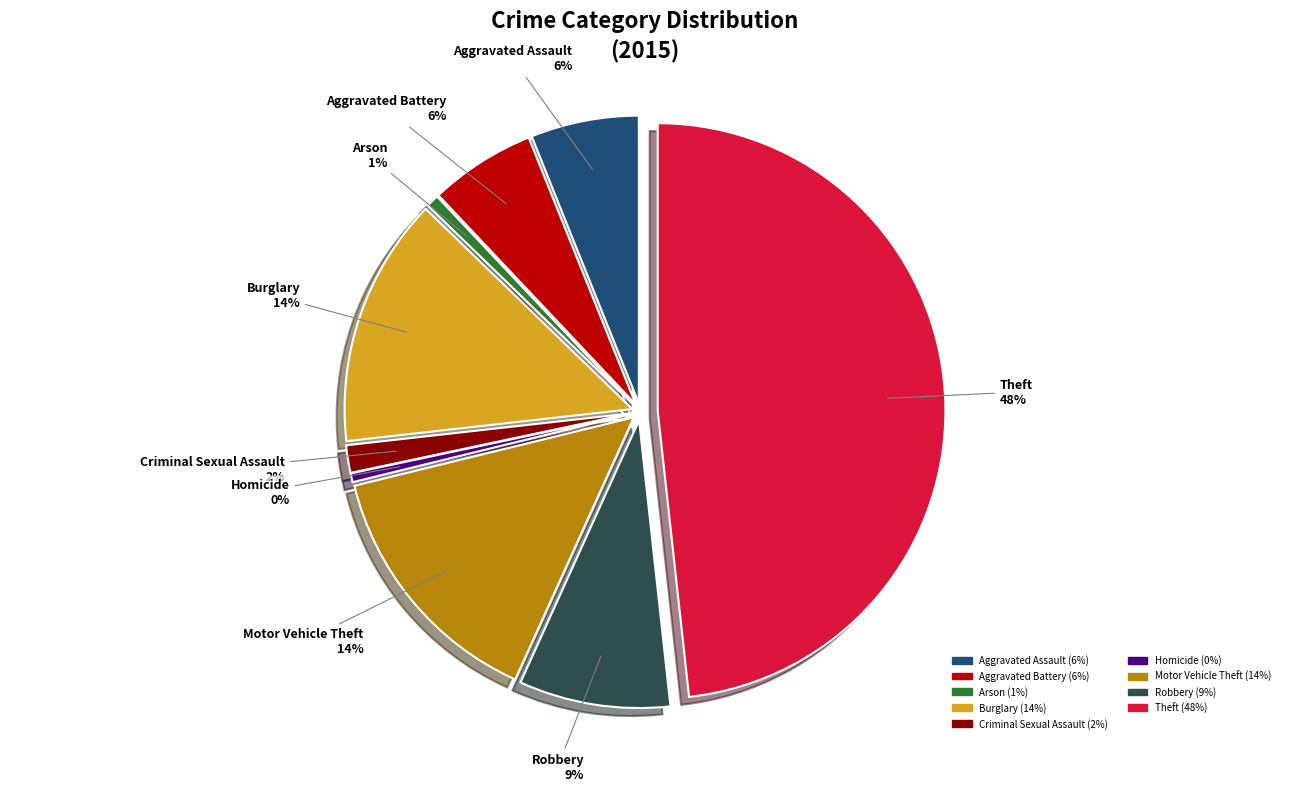

What is the total percentage of Robbery and Homicide?

9.0%